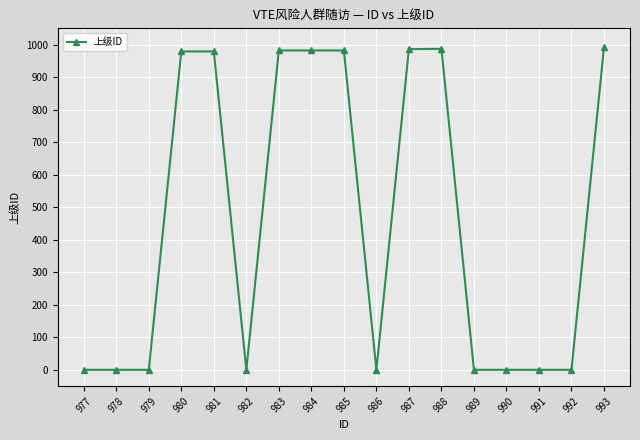

How many values exceed 0?

8